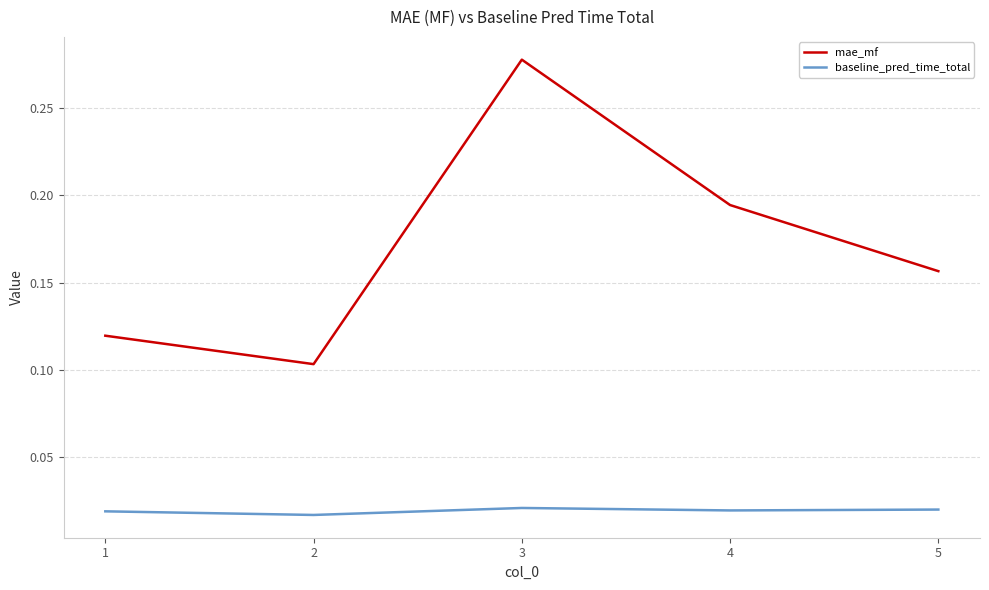

Between 3 and 4, which series saw the biggest shift?

mae_mf